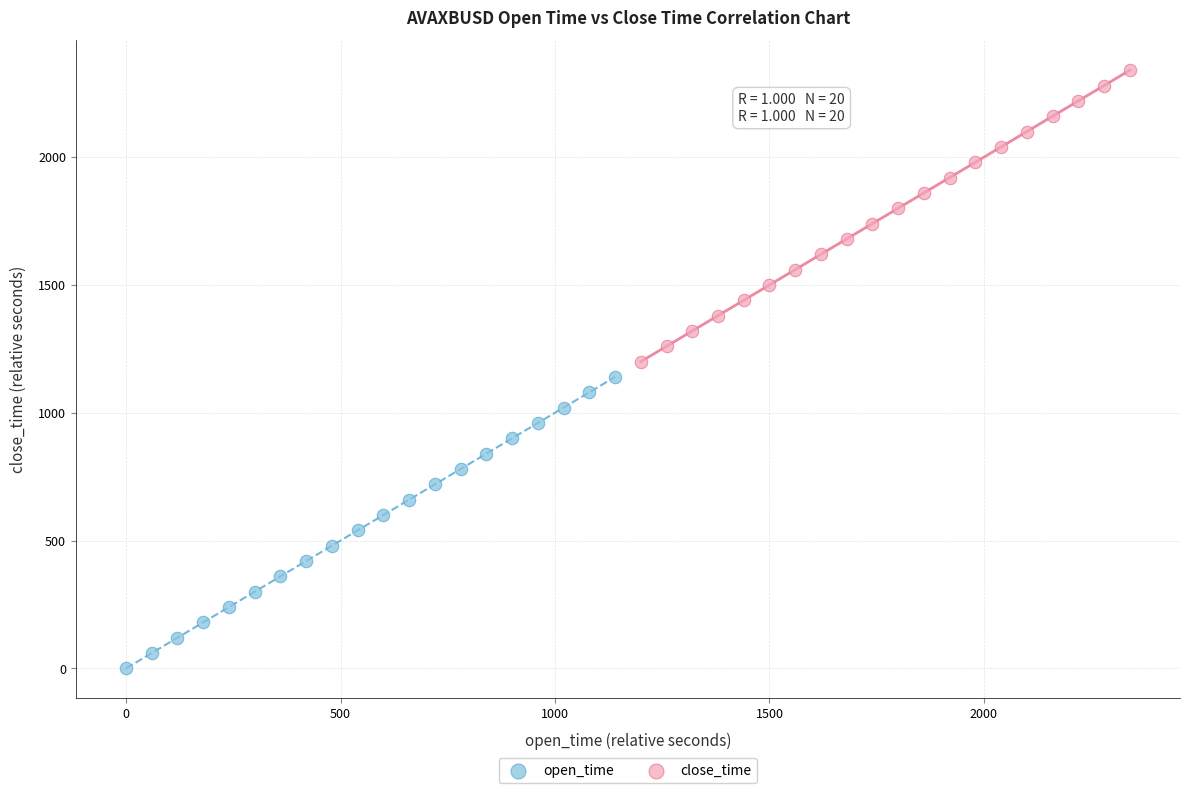

Which series contains the lowest Y value?

open_time